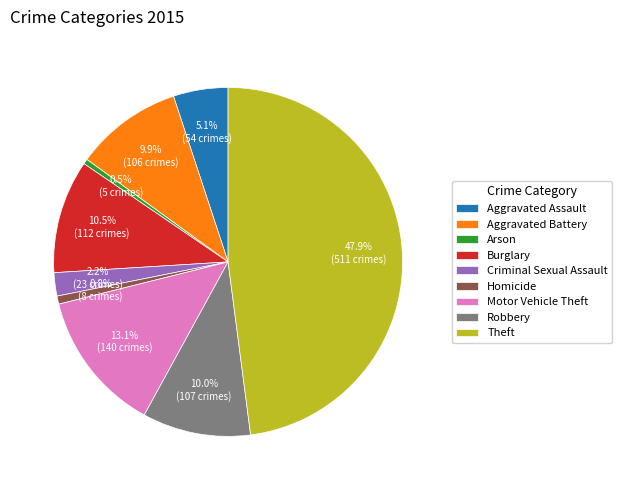

What is the ratio of the value at Aggravated Assault to the value at Robbery?

0.5